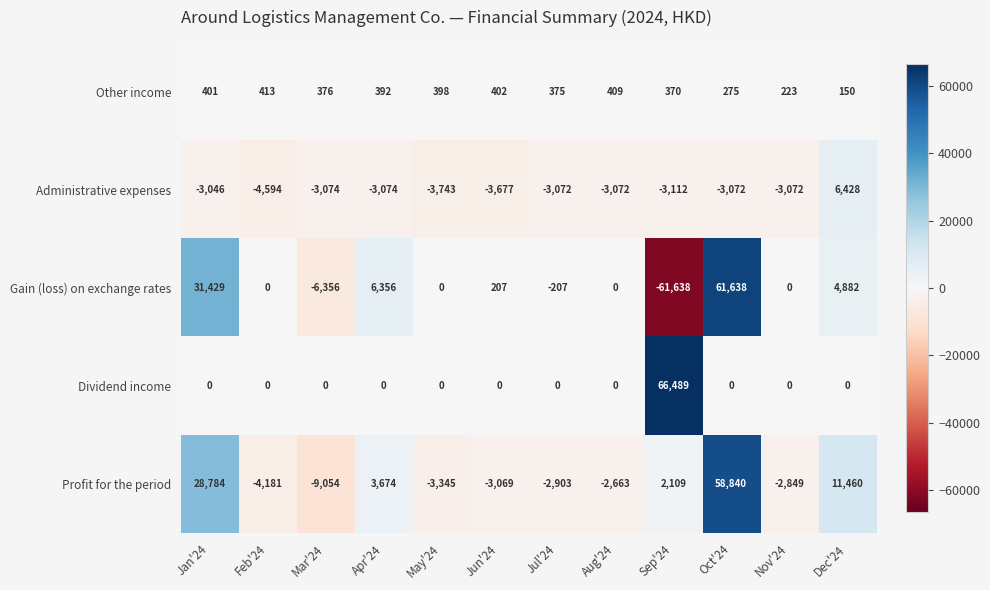

Rank the series at Apr'24 from lowest to highest value.

Administrative expenses, Dividend income, Other income, Profit for the period, Gain (loss) on exchange rates